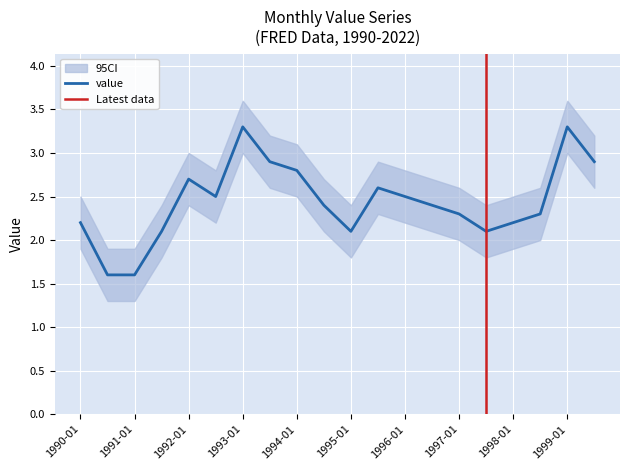

What is the label of the 6th point from the left?

1992-07